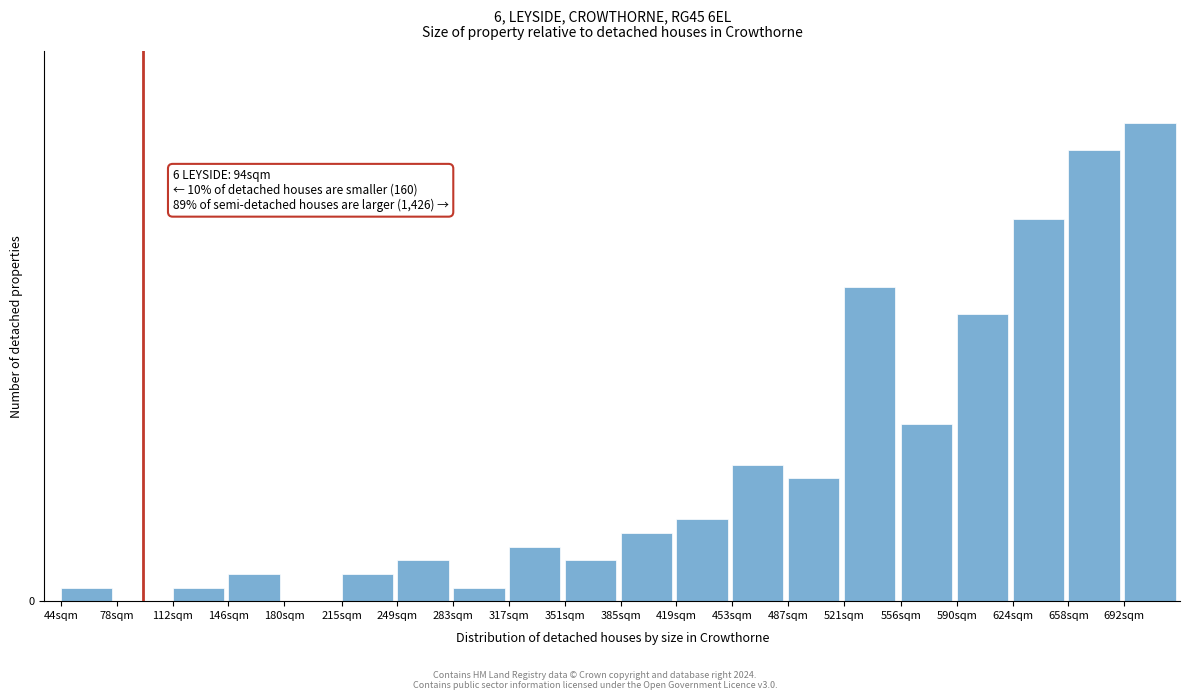

Are the bars horizontal?

No